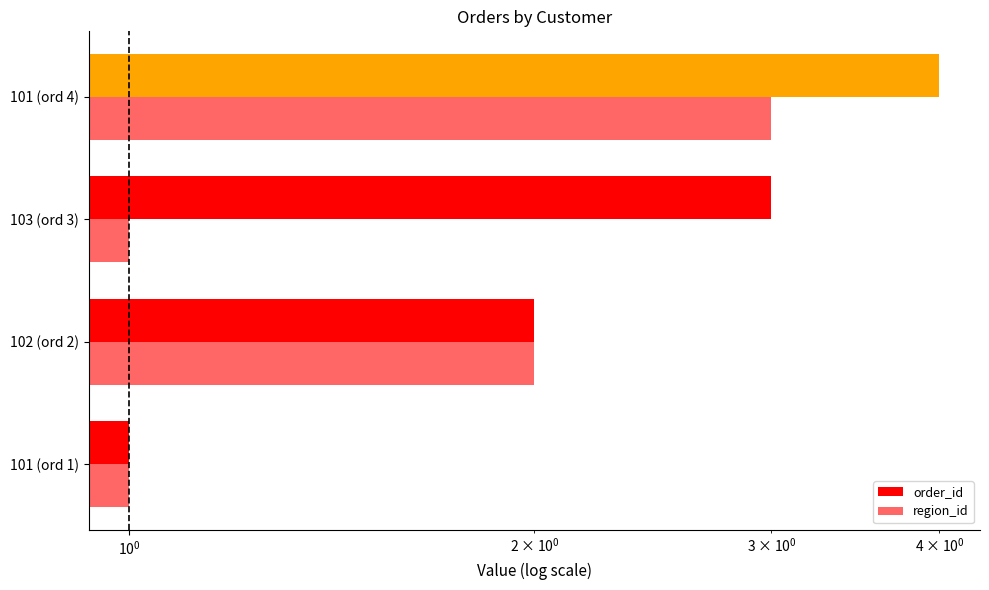

Which series has the widest spread of values?

order_id